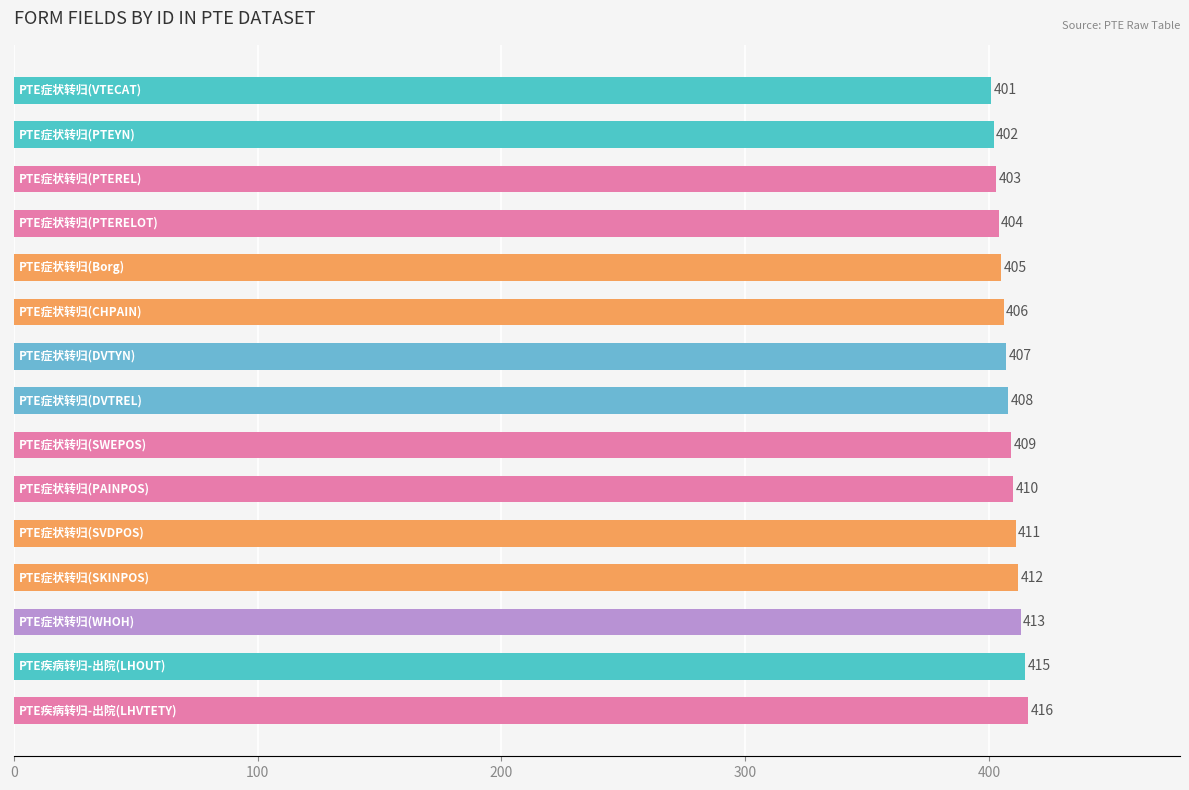

What is the difference between the maximum and minimum values?

15